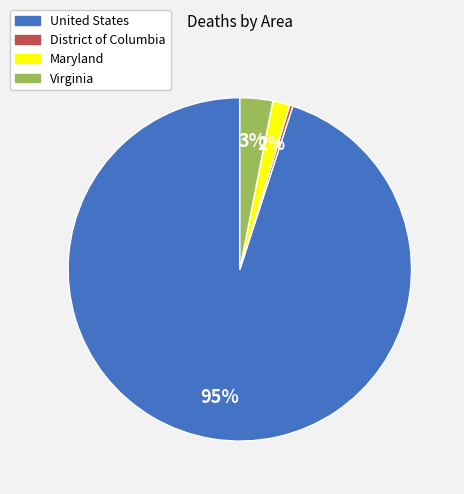

To the nearest percent, what percentage of the pie is United States?

95%